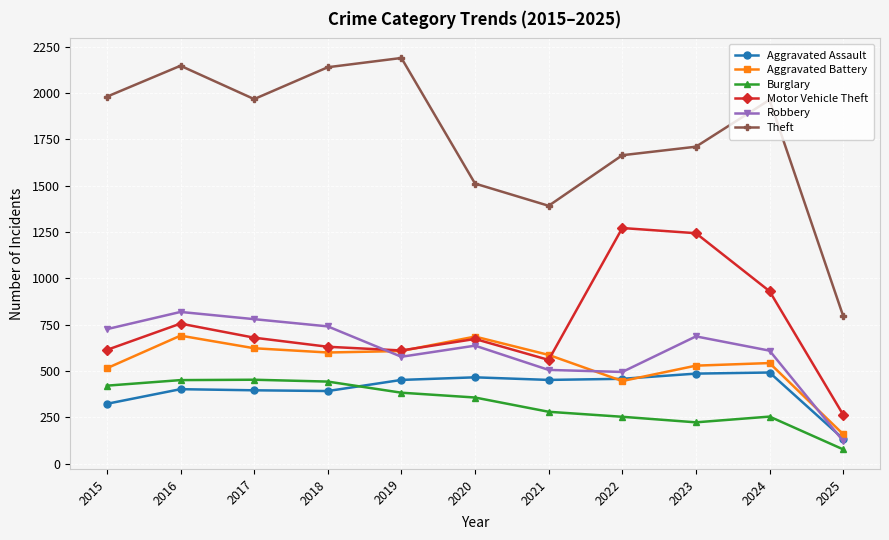

At which category is the sum across all series the highest?

2016